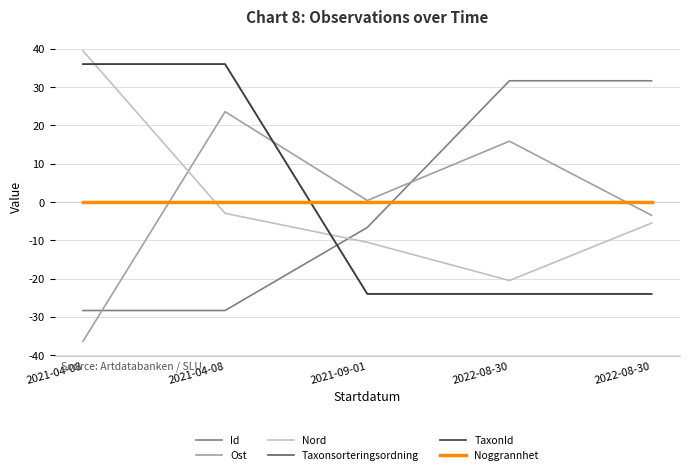

Which series has the largest total across all categories?

Ost